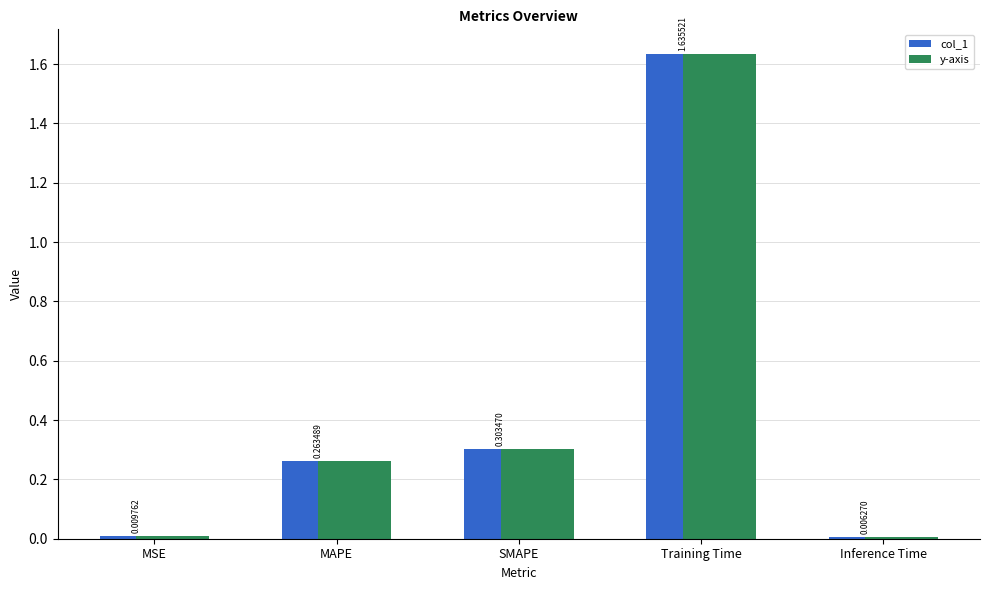

How many groups of bars are there?

5